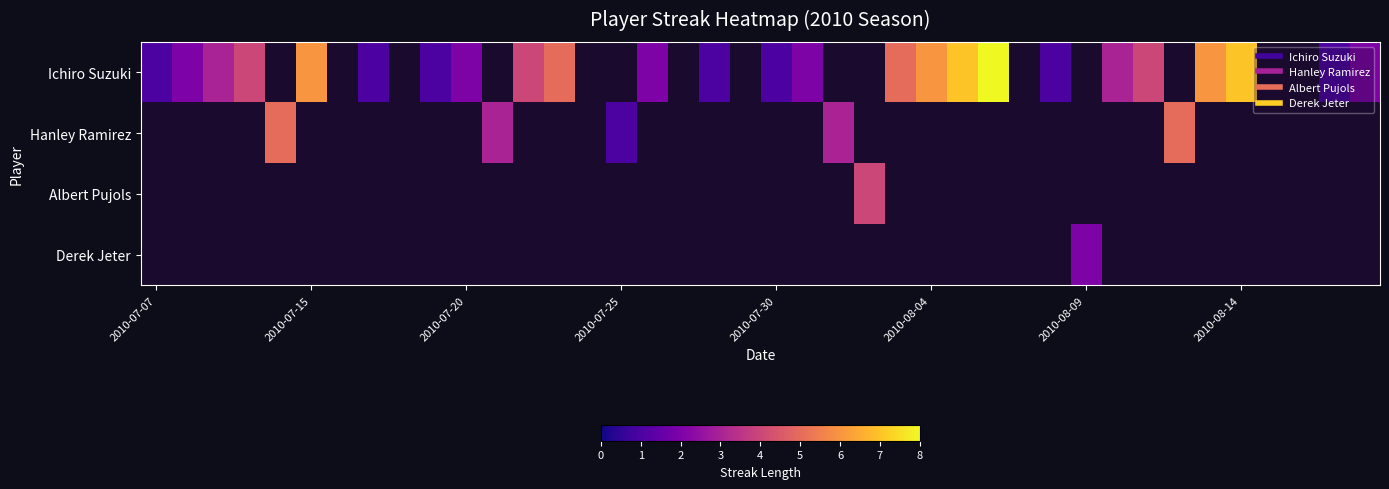

How many positive values does the Derek Jeter series have?

1